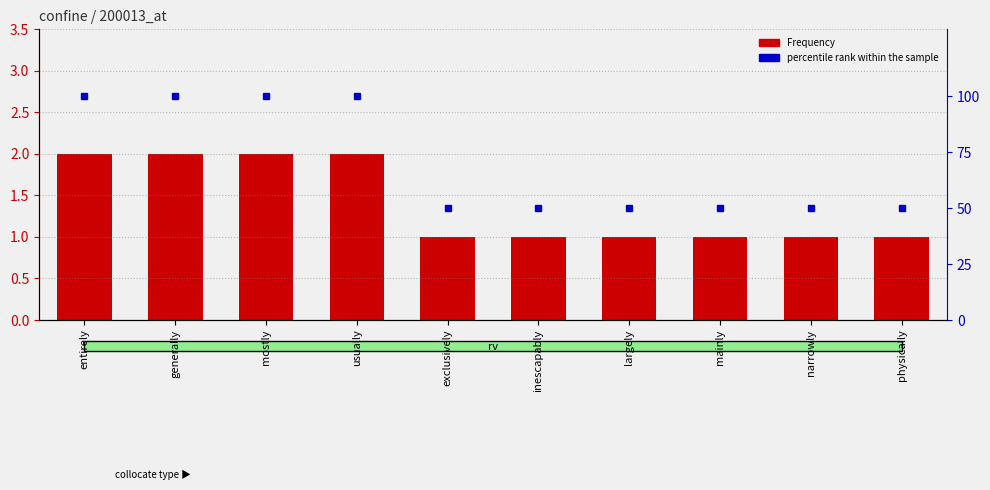

List the labels in order of percentile rank within the sample value, smallest first.

exclusively, inescapably, largely, mainly, narrowly, physically, entirely, generally, mostly, usually